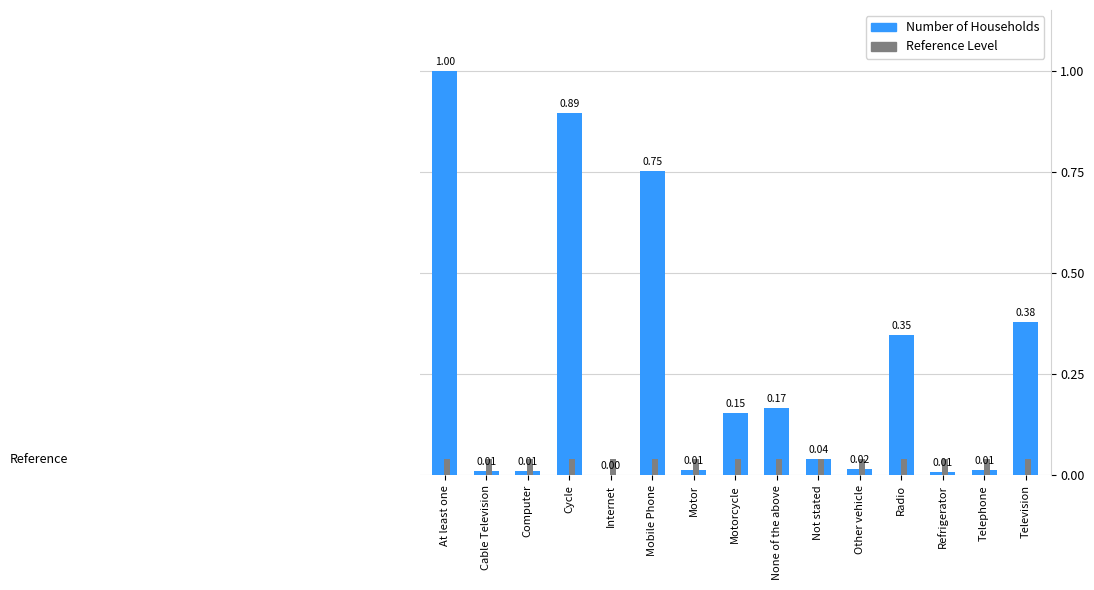

How many series are shown in this chart?

2